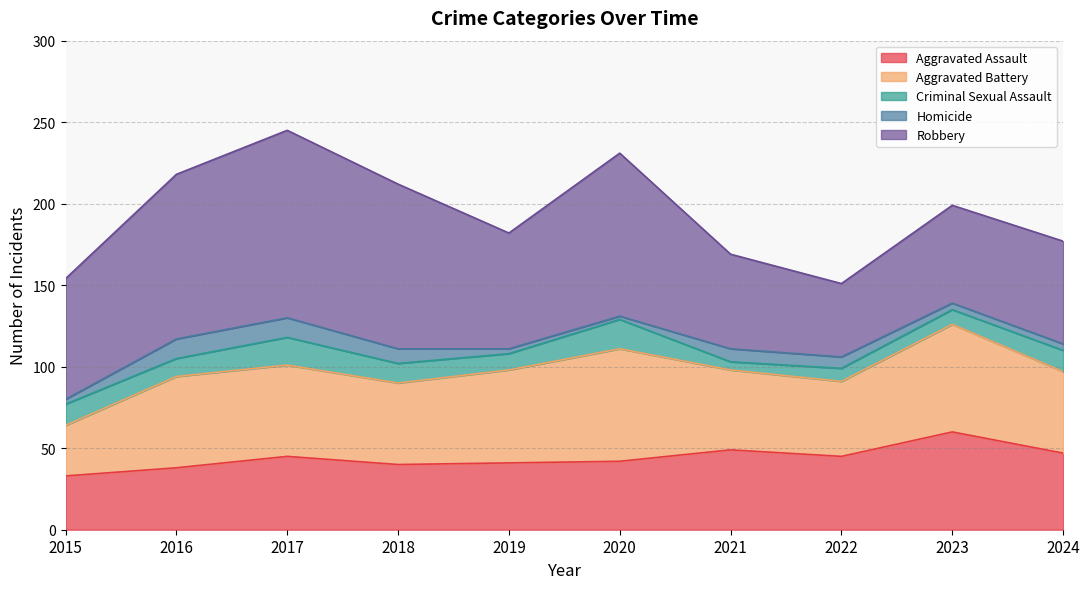

Which label corresponds to the smallest value in the chart?

2020